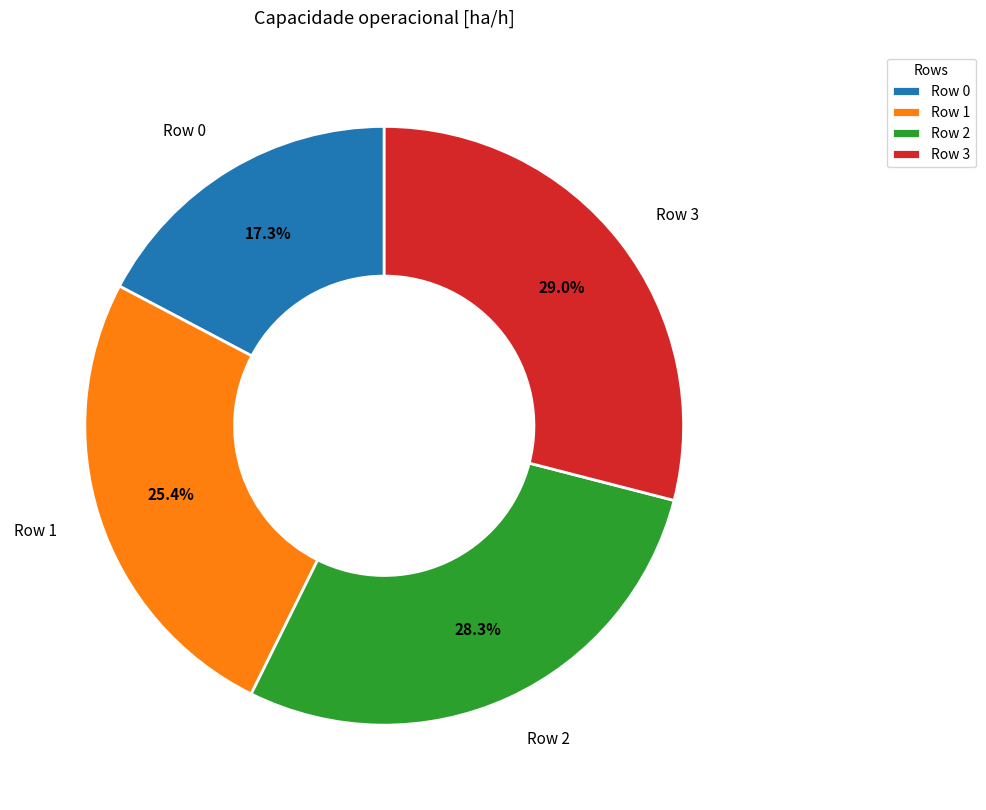

What is the ratio of the value at Row 0 to the value at Row 3?

0.6